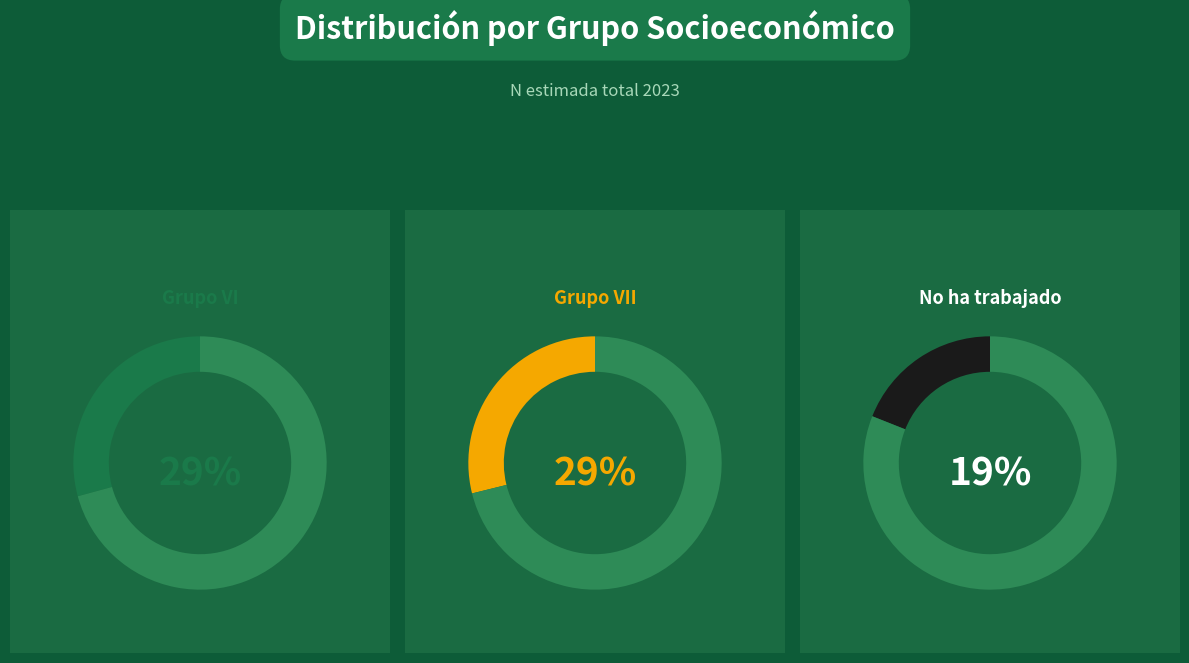

Is it true that Grupo VI is 29% of the pie?

True